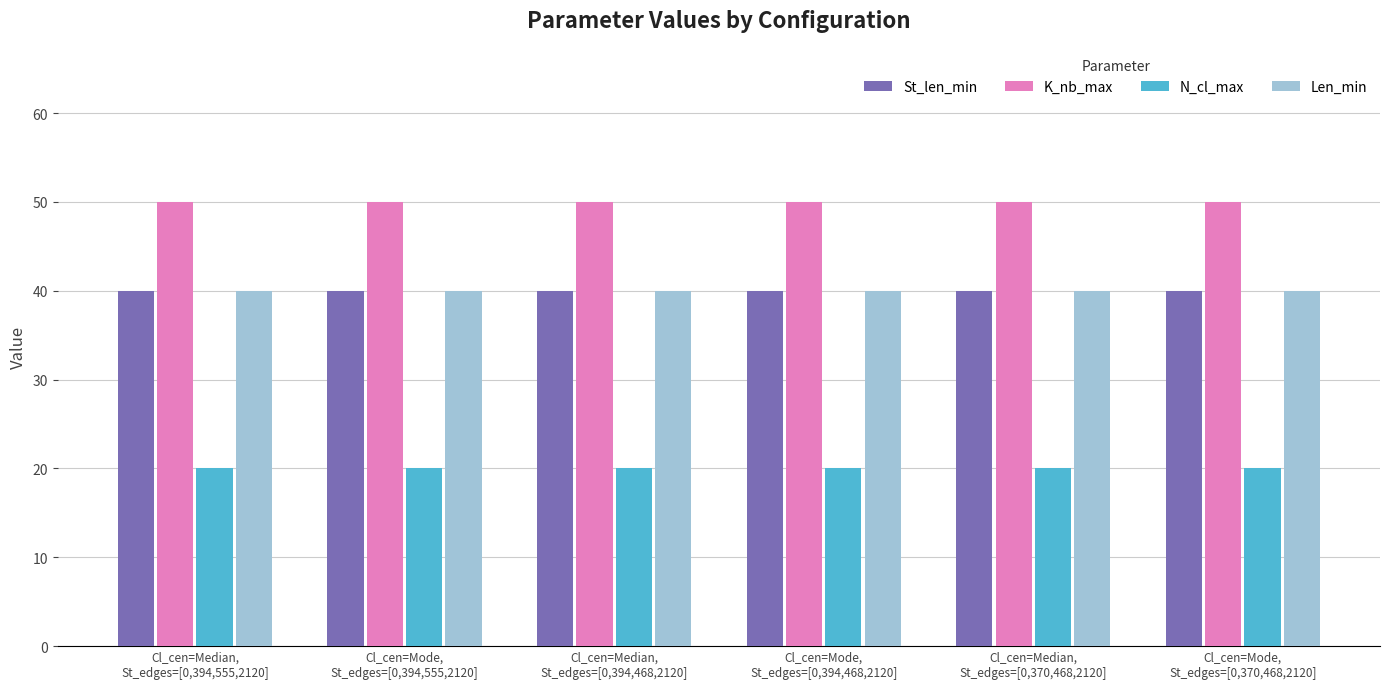

How many groups of bars are there?

6